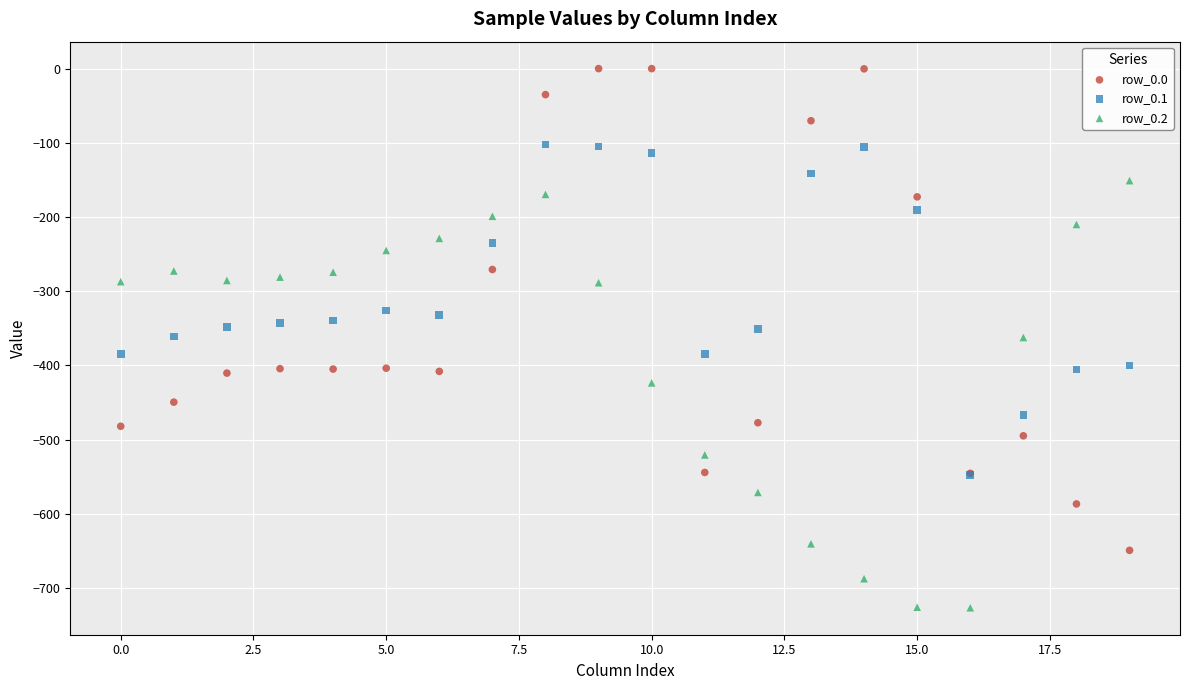

Which series reaches the minimum Y coordinate?

row_0.2